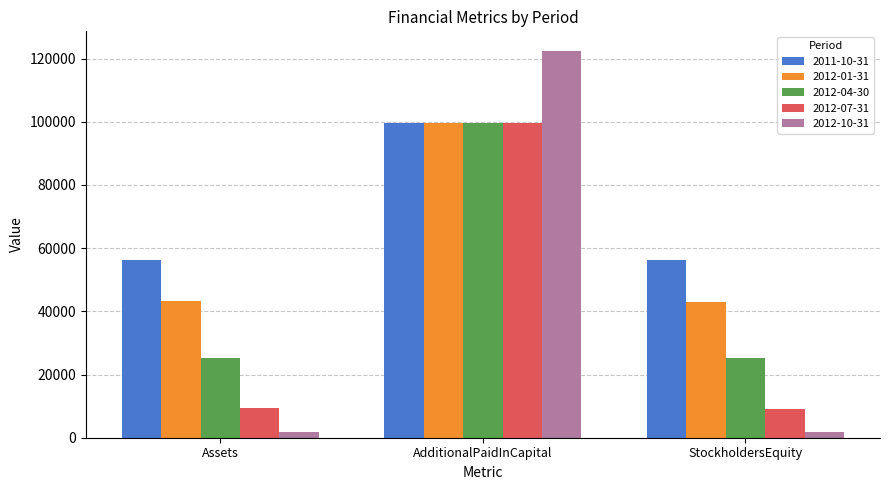

At which label is 2012-07-31 closest to 54311?

Assets